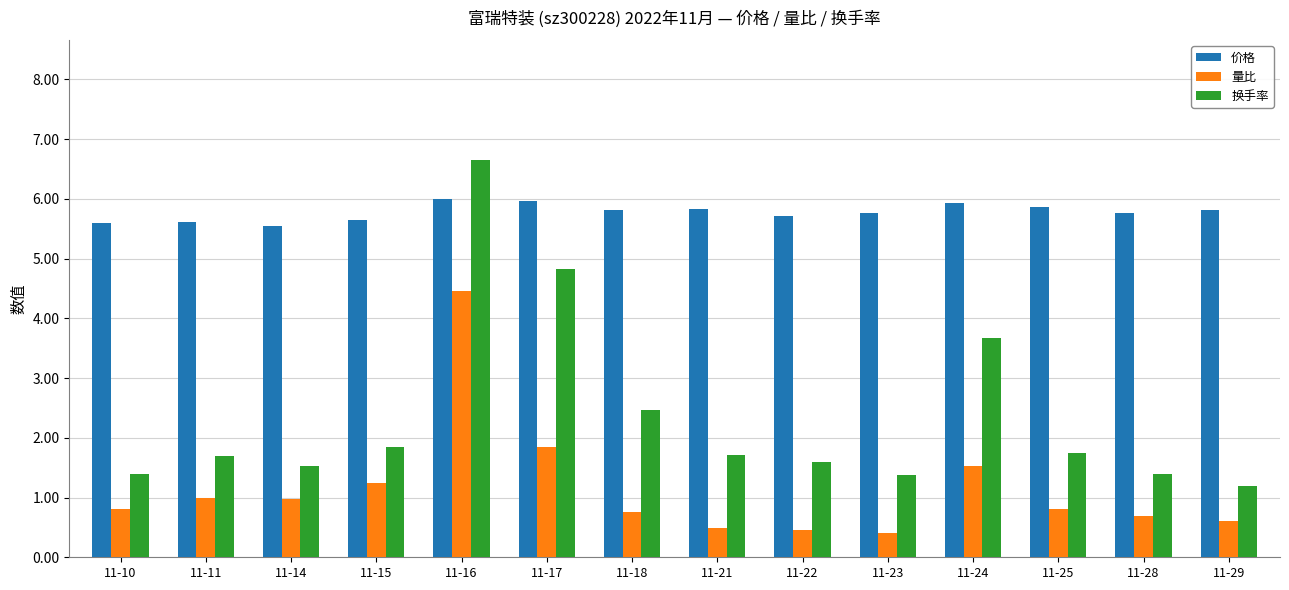

What are all the series names shown in the legend?

价格, 量比, 换手率